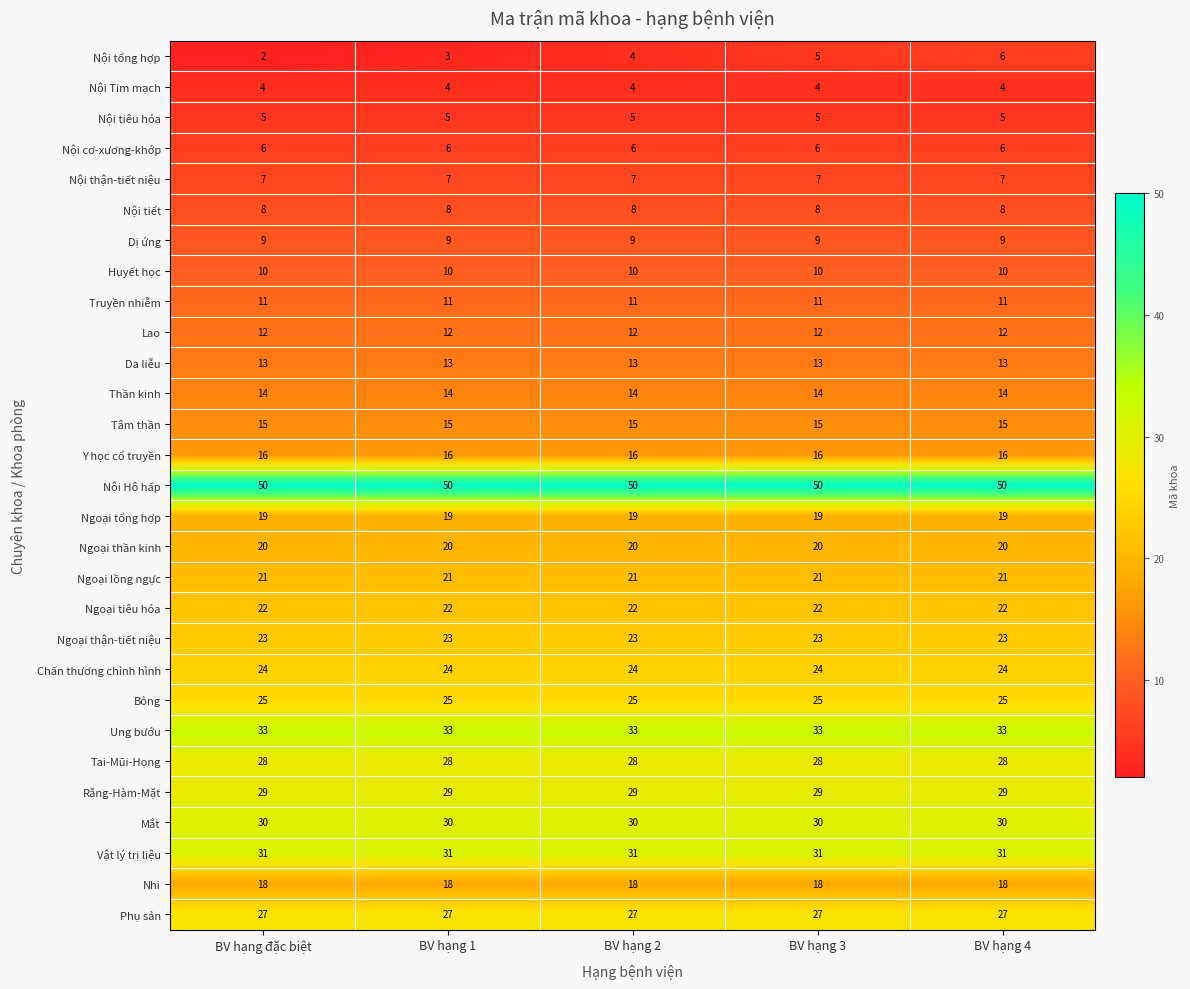

At which category does the chart reach its minimum across all series?

BV hạng đặc biệt